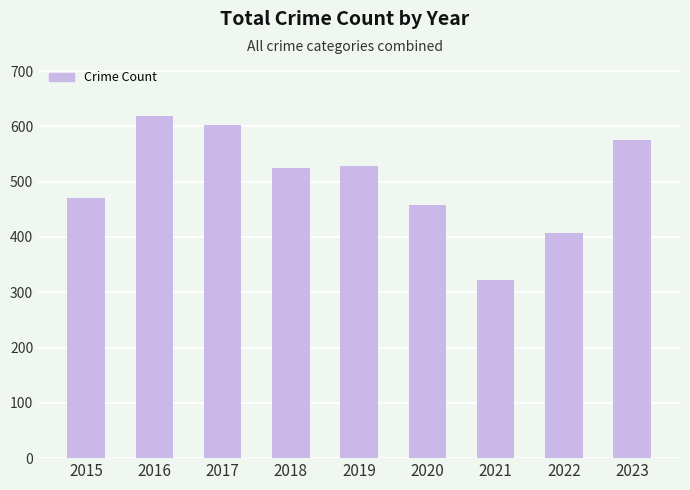

True or false: the data shows 408 at 2022.

True